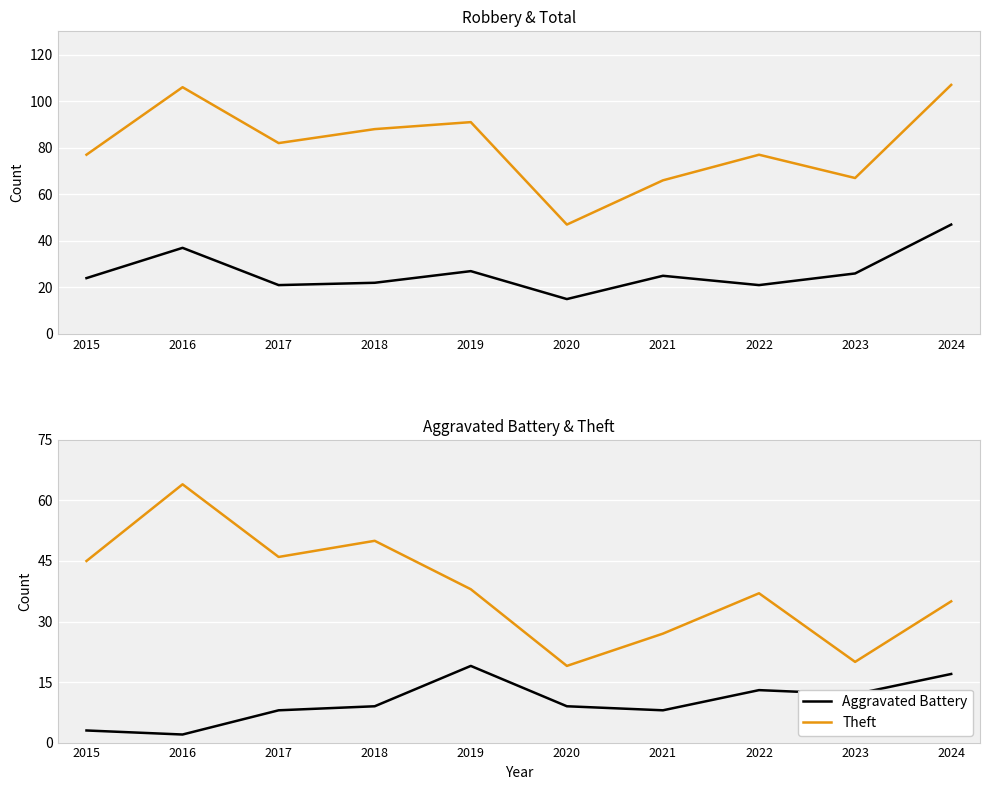

What is the value of the Total point at the 6th from the left?

47